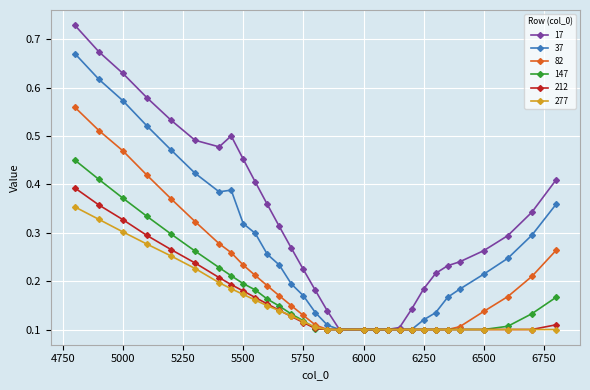

Which series has the largest total across all categories?

17